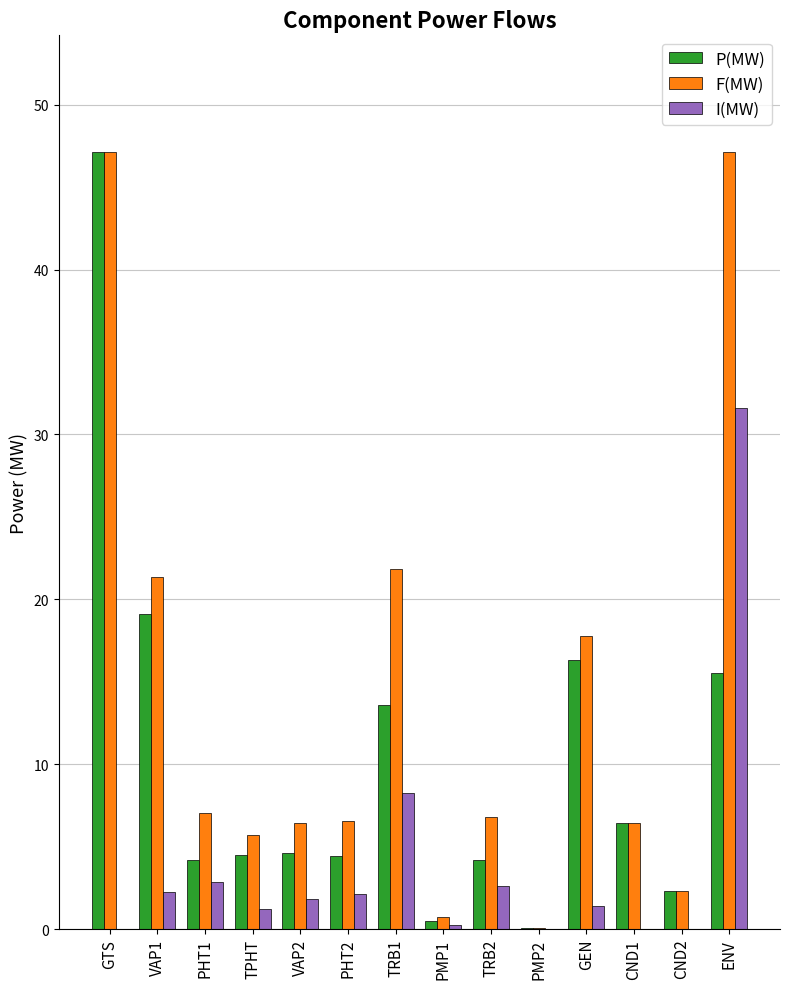

What is the sum of all I(MW) values?

54.5